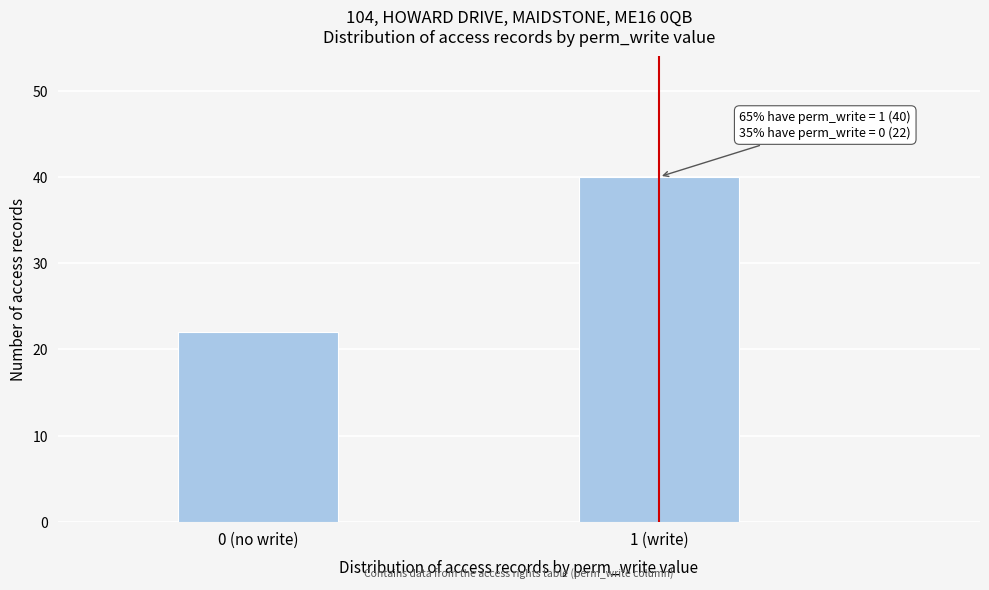

Reading right to left, transcribe all the data shown in this chart.

40	22